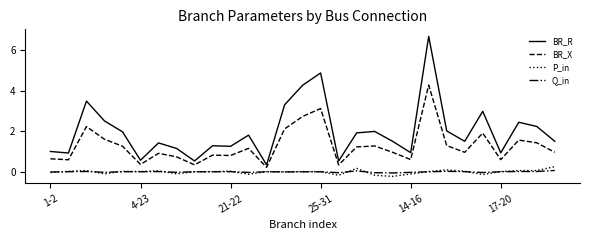

What is the maximum value shown in the chart?

6.7